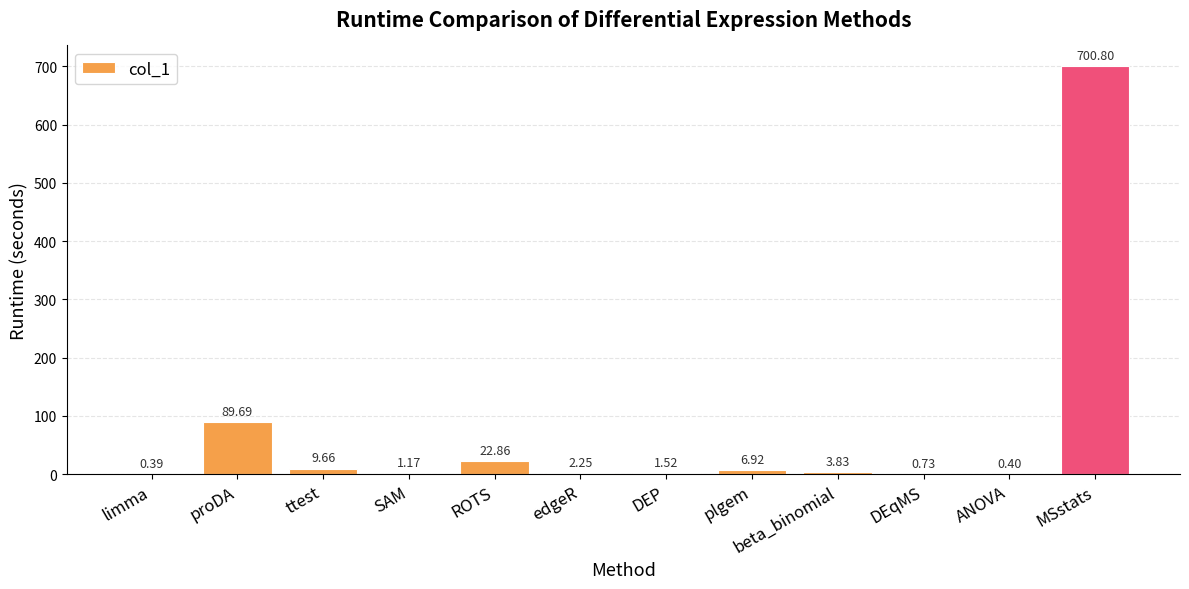

Which category has the highest value across all series?

MSstats